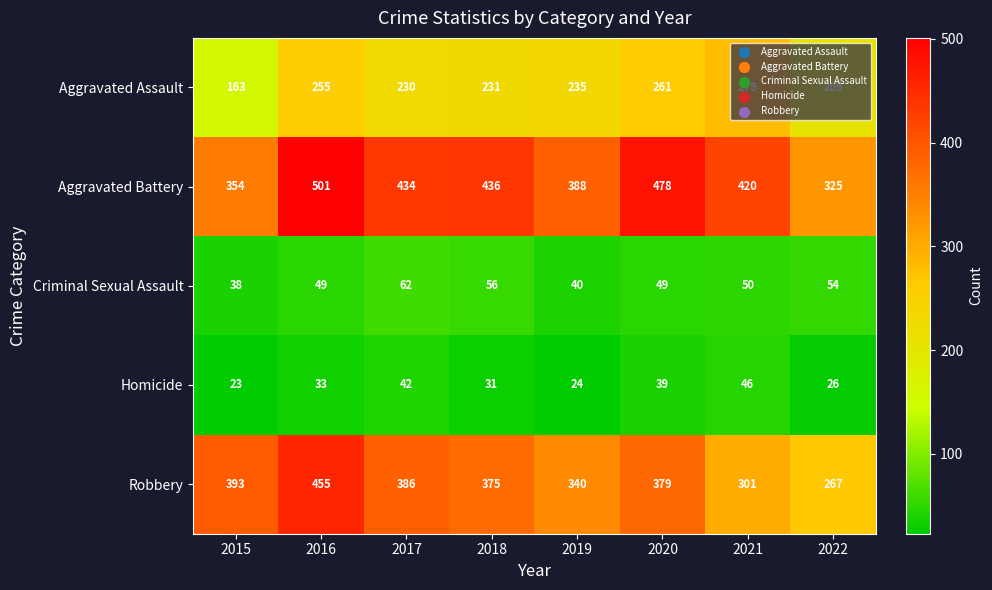

The value of Criminal Sexual Assault at 2015 is 18. True or false?

False